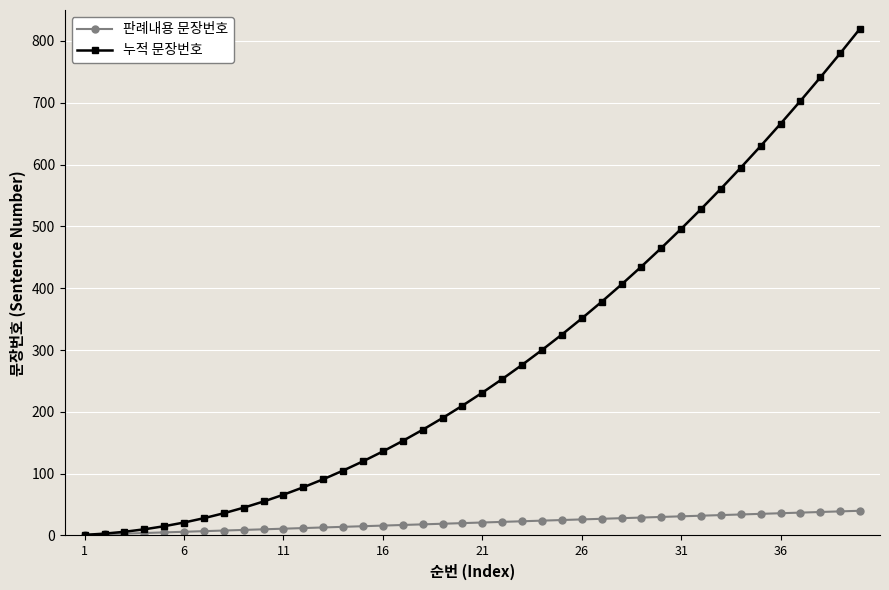

How many values in the 판례내용 문장번호 series are below 21?

20